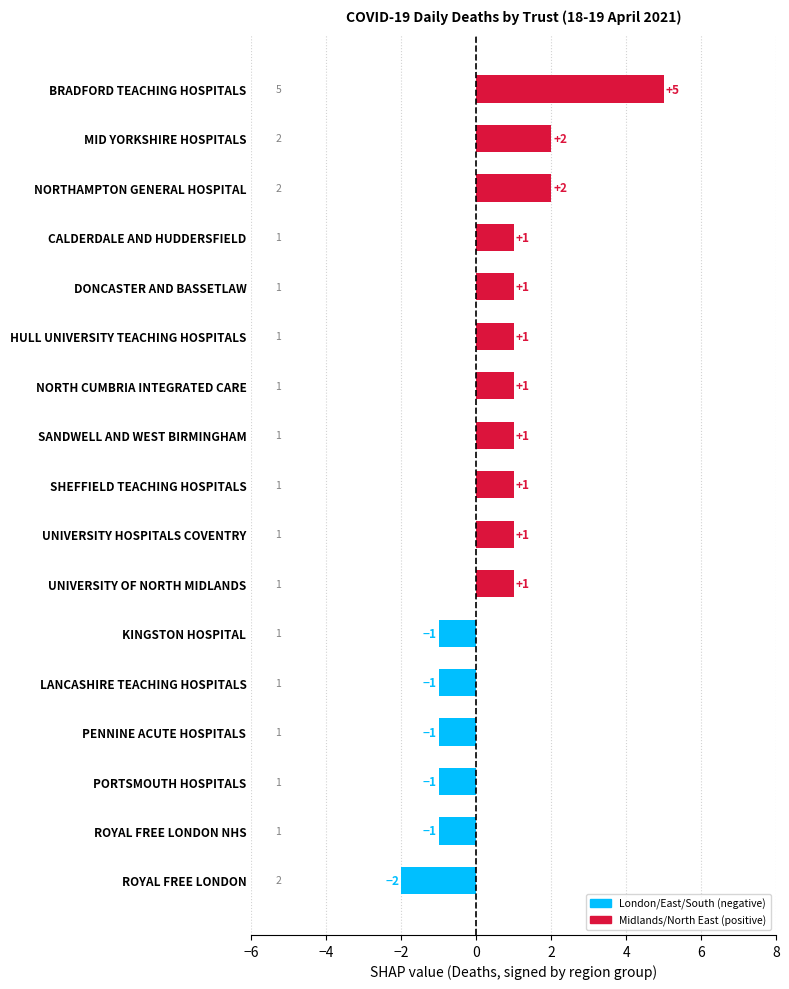

What is the difference between the maximum and minimum values?

7